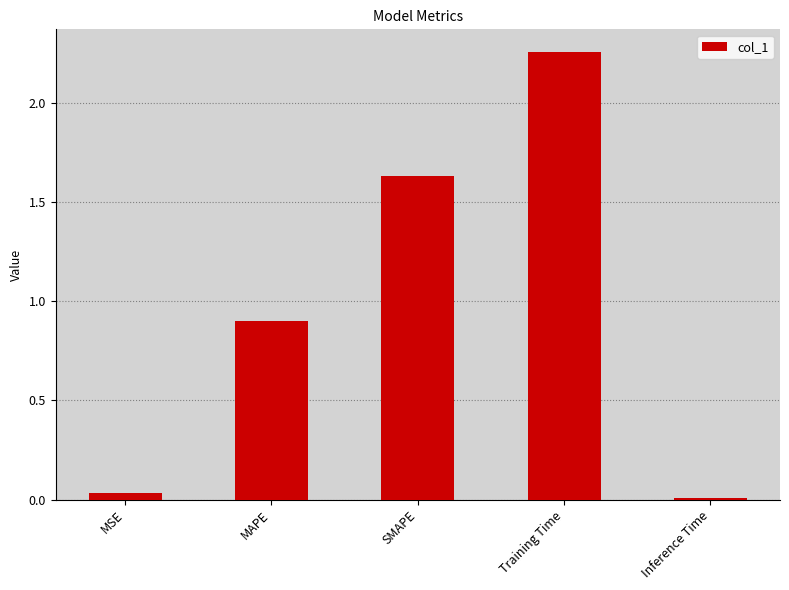

Between Training Time and MSE, which is larger?

Training Time